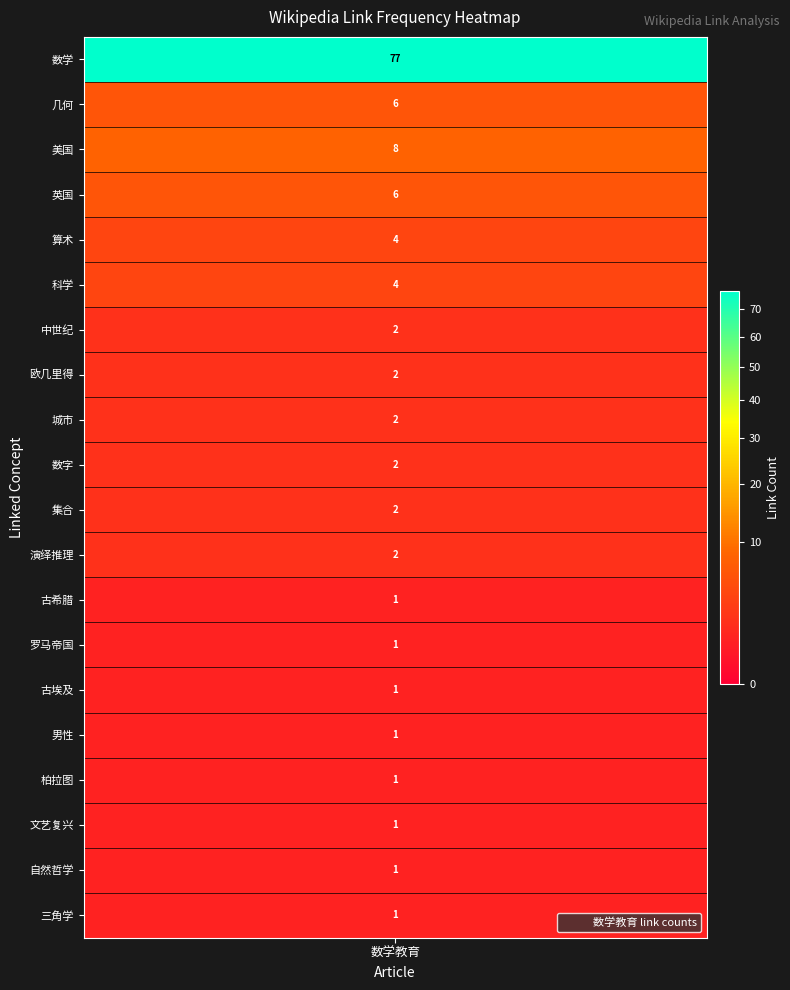

What is the difference between the second highest and minimum values?

7